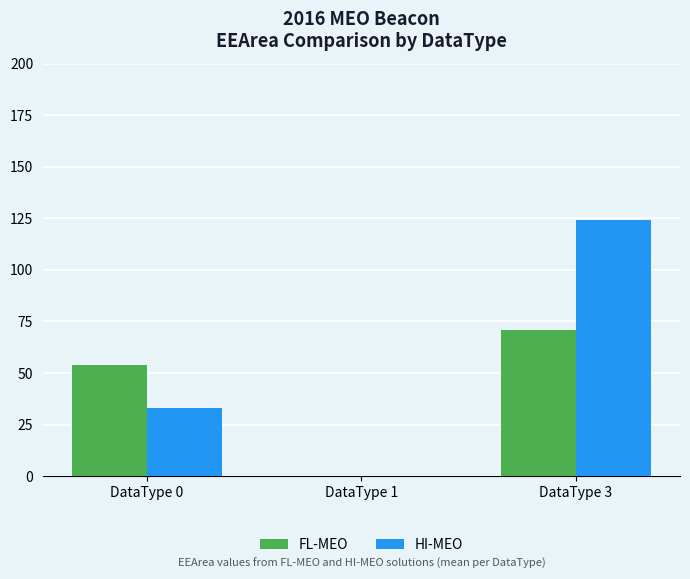

What are all the series names shown in the legend?

FL-MEO, HI-MEO